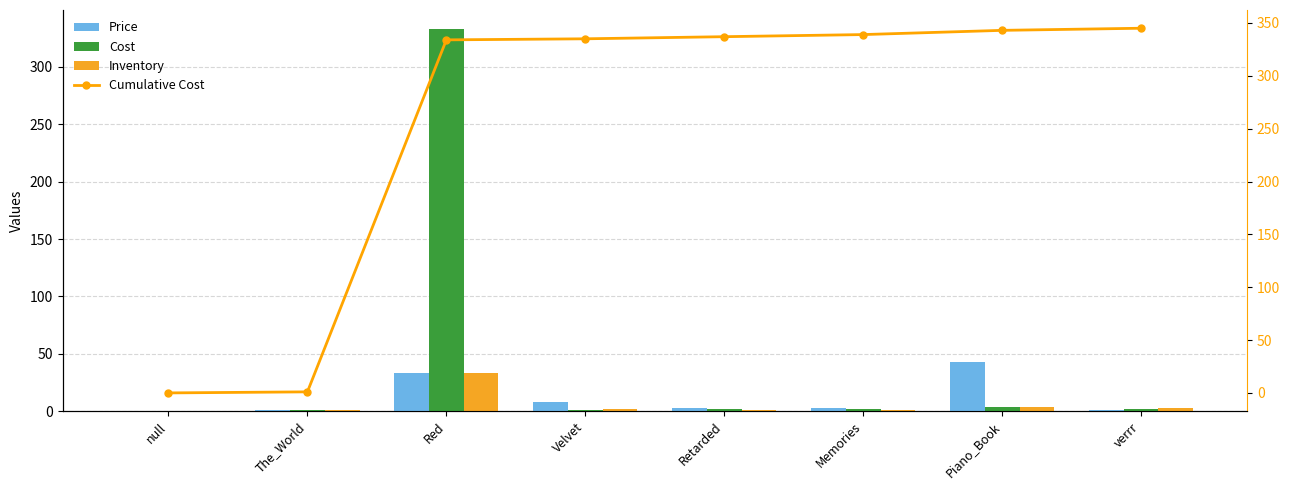

What is the label of the 7th bar from the left?

Piano_Book